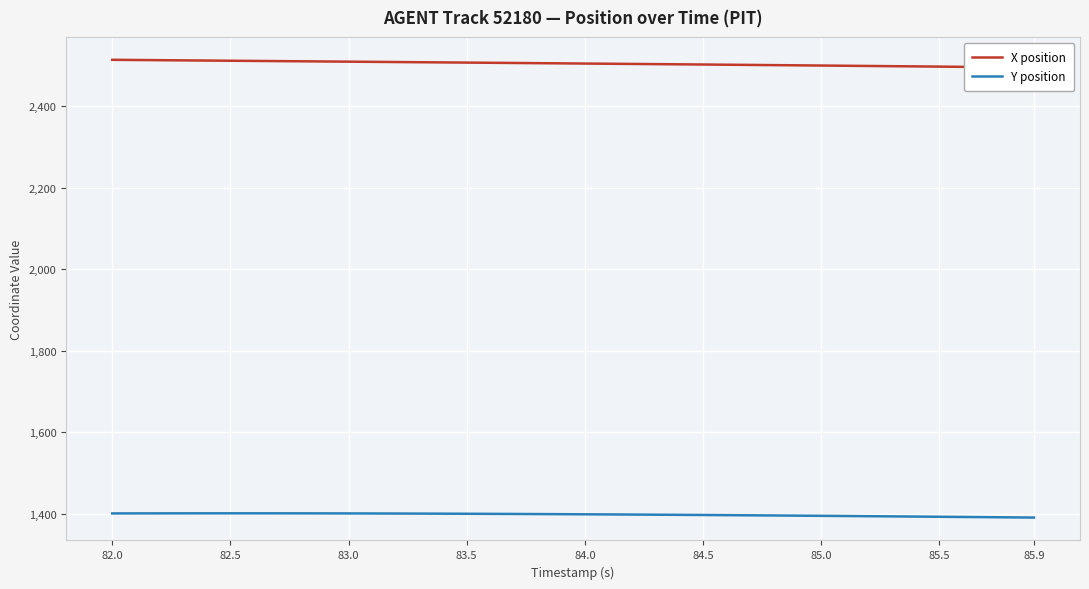

True or false: X position and Y position intersect in this chart.

False